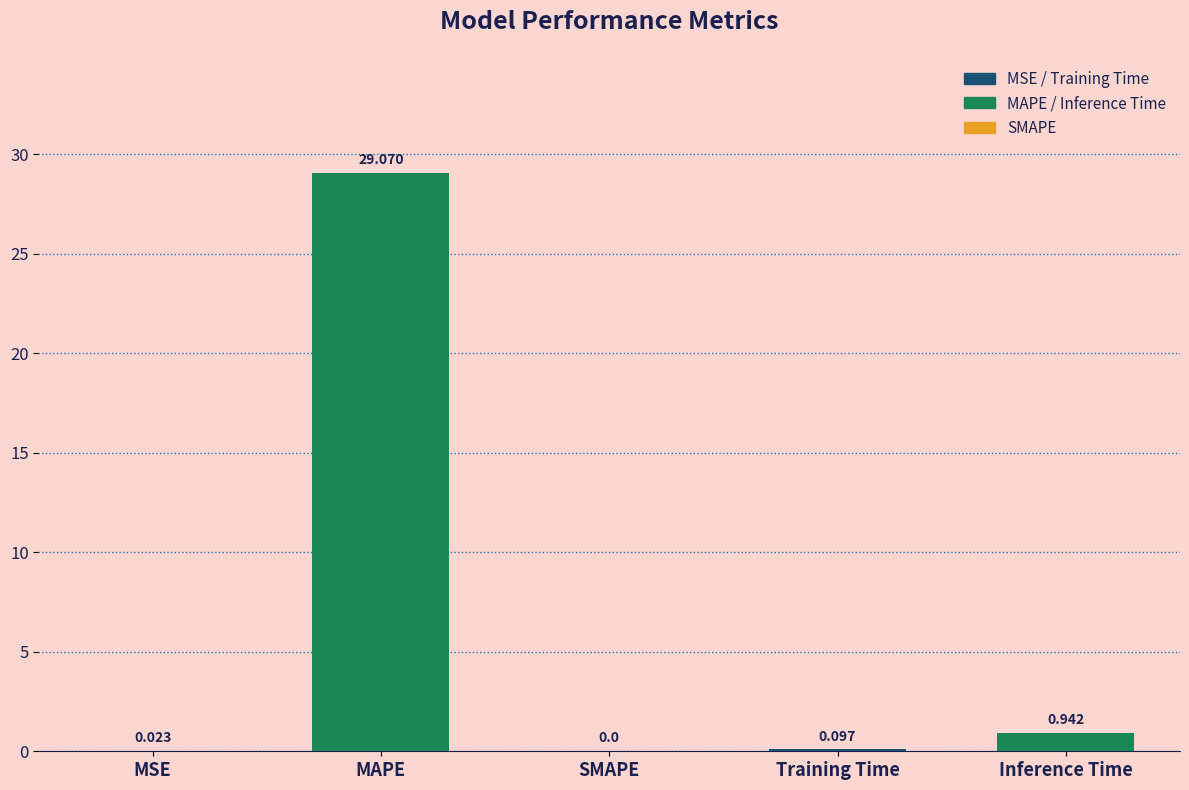

Are the bars horizontal?

No